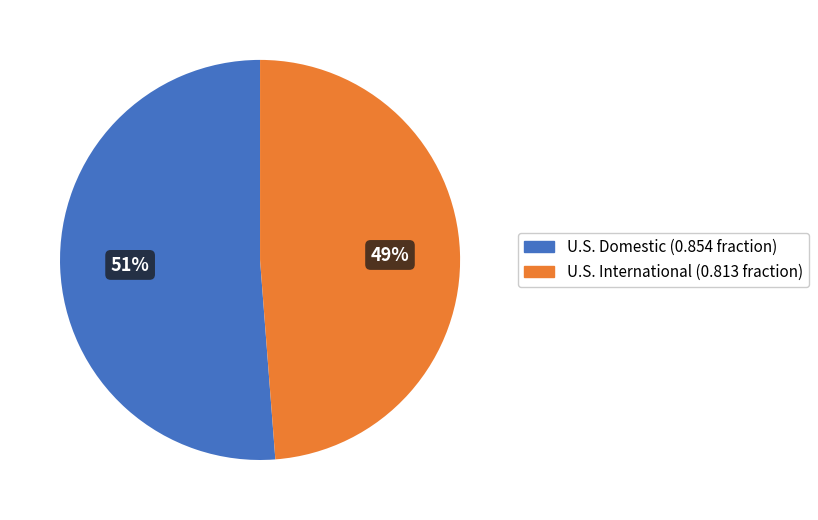

Is U.S. International the majority of the pie?

No